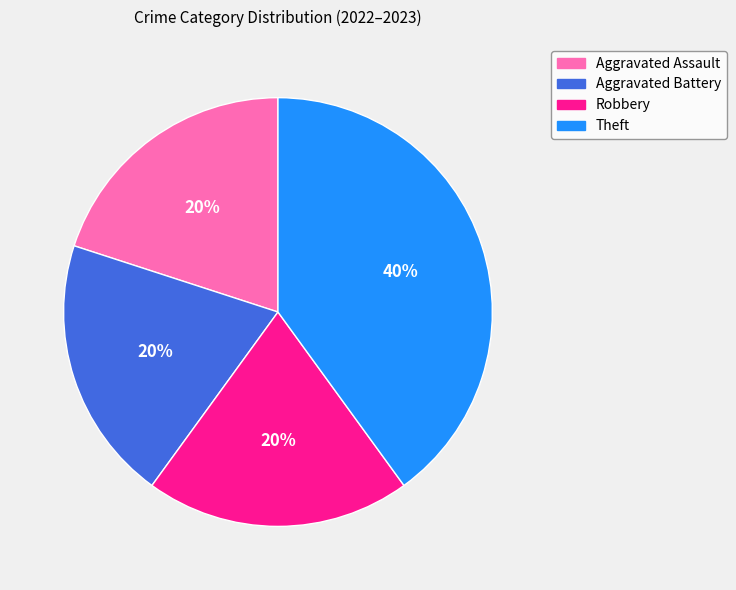

Between Theft and Aggravated Battery, which is larger?

Theft